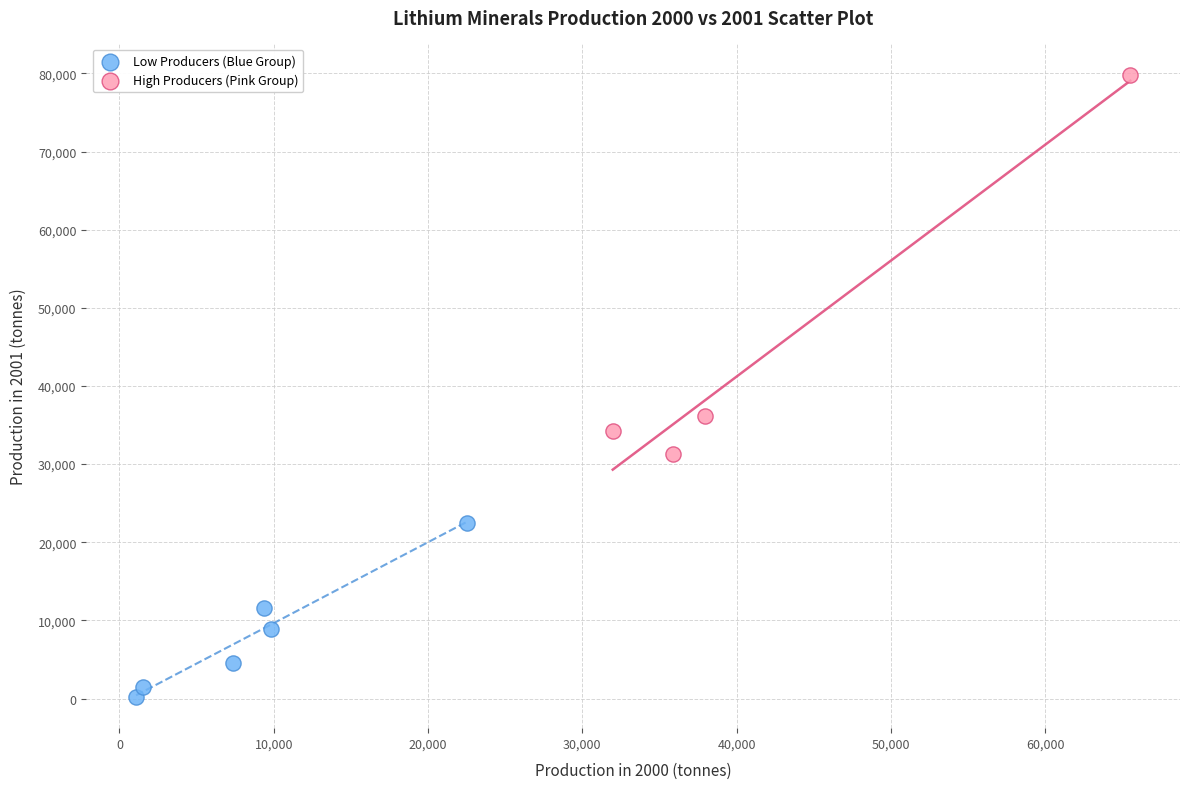

Which series contains the lowest Y value?

Low Producers (Blue Group)